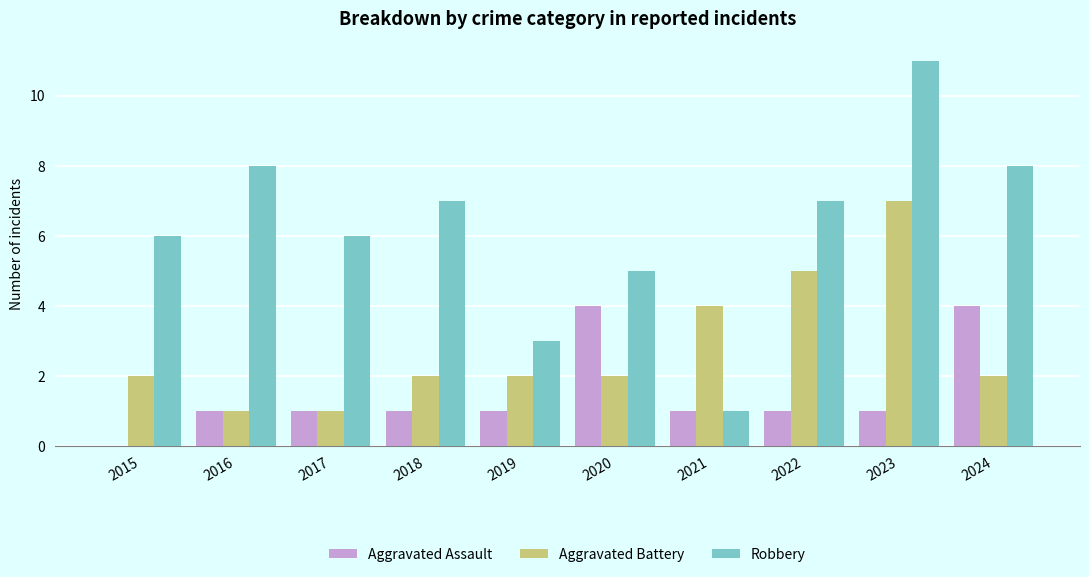

Which series has the widest spread of values?

Robbery